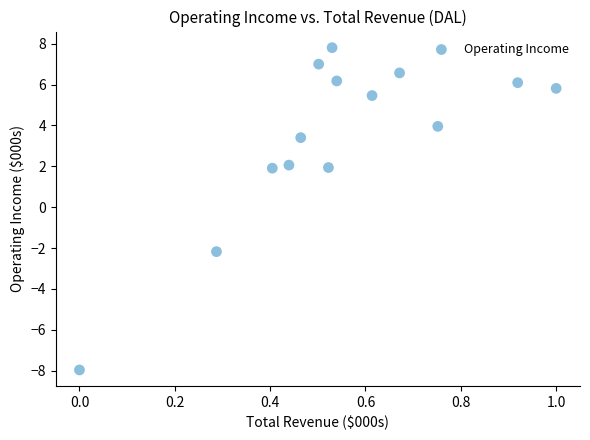

What is the range of X values (max minus min)?

1.0